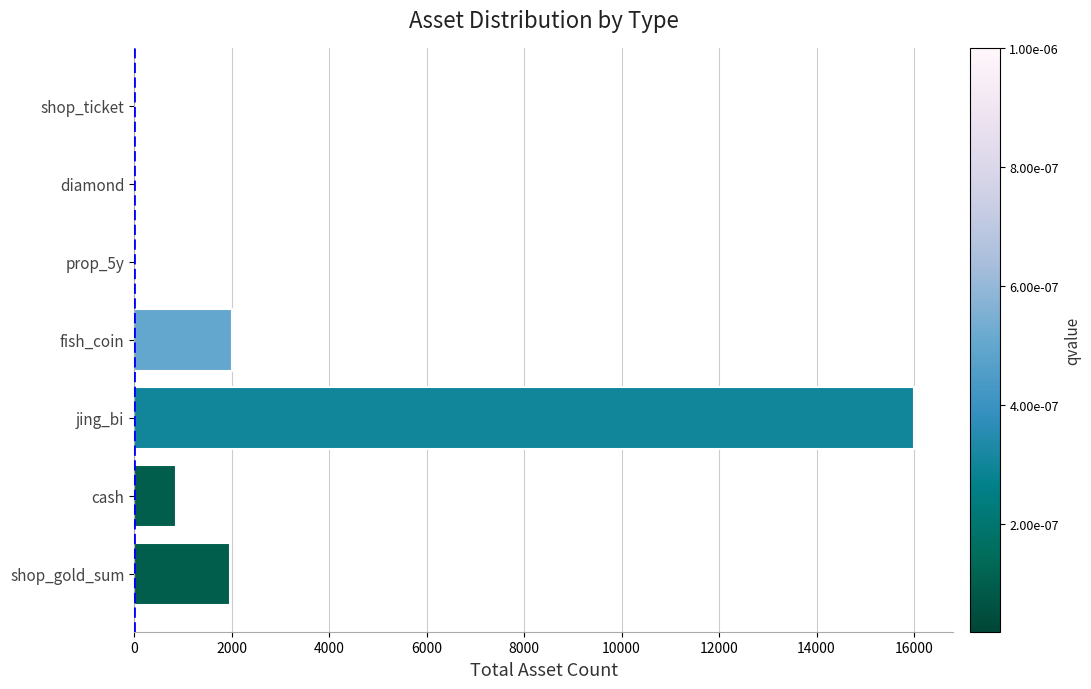

Between prop_5y and jing_bi, which is larger?

jing_bi